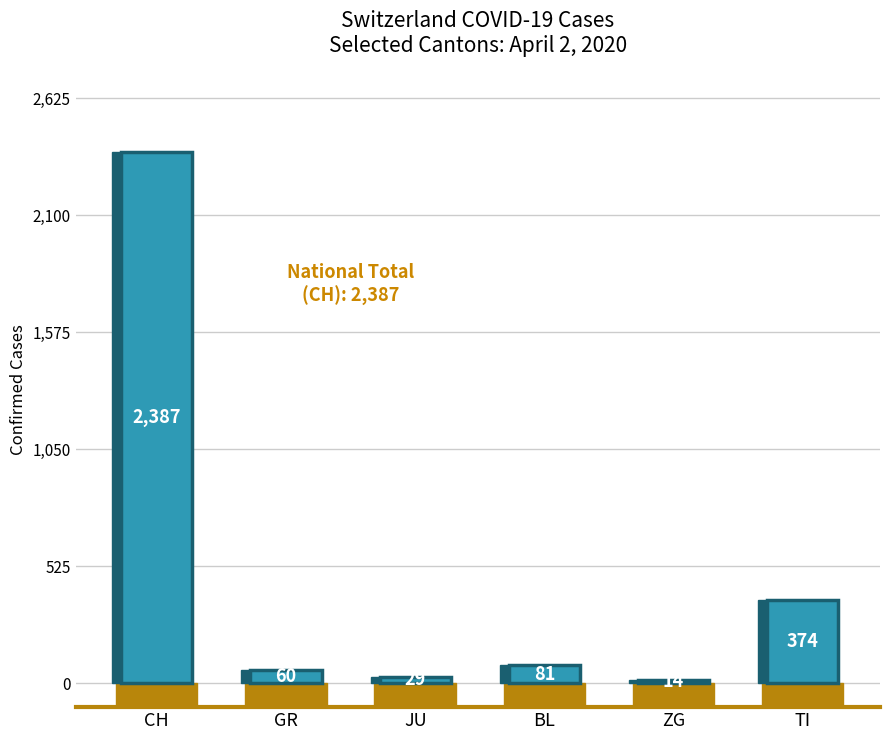

What is the difference between the second highest and minimum values?

360